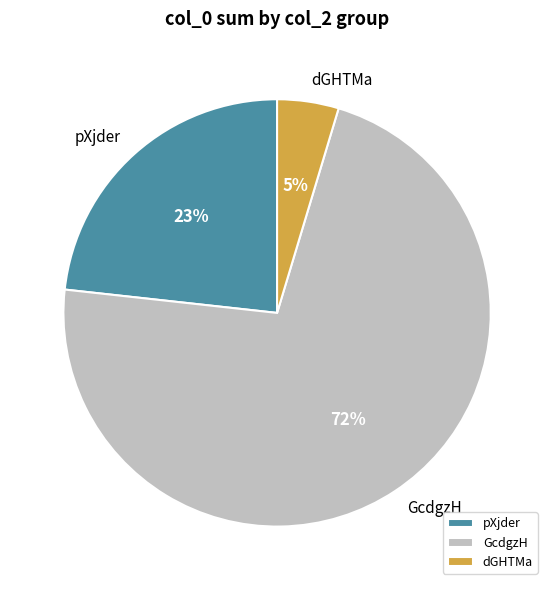

To the nearest percent, what is the average slice percentage?

33%